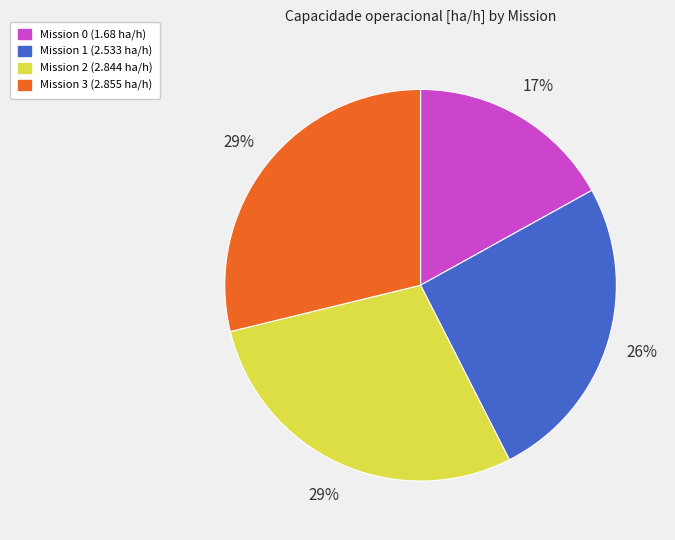

To the nearest percent, what is the average slice percentage?

25%